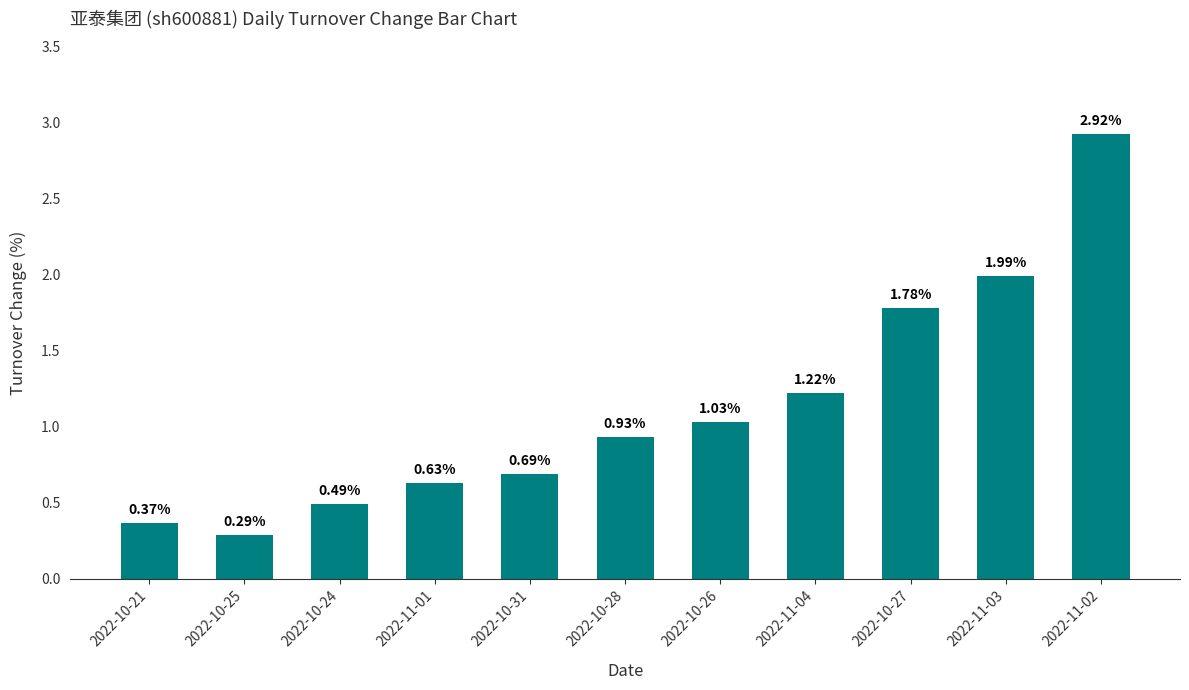

List the labels in order of value, smallest first.

2022-10-25, 2022-10-21, 2022-10-24, 2022-11-01, 2022-10-31, 2022-10-28, 2022-10-26, 2022-11-04, 2022-10-27, 2022-11-03, 2022-11-02